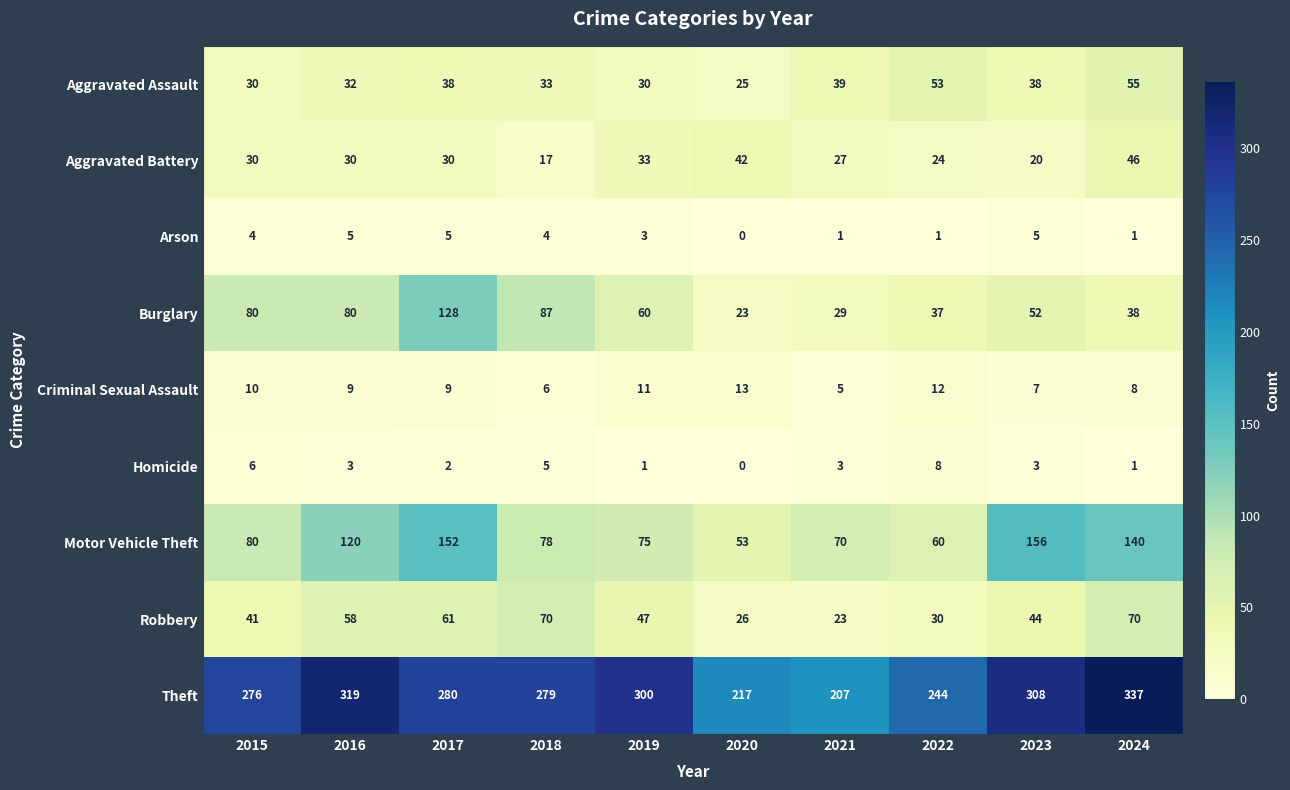

Rank the series by their maximum value, from lowest to highest.

Arson, Homicide, Criminal Sexual Assault, Aggravated Battery, Aggravated Assault, Robbery, Burglary, Motor Vehicle Theft, Theft